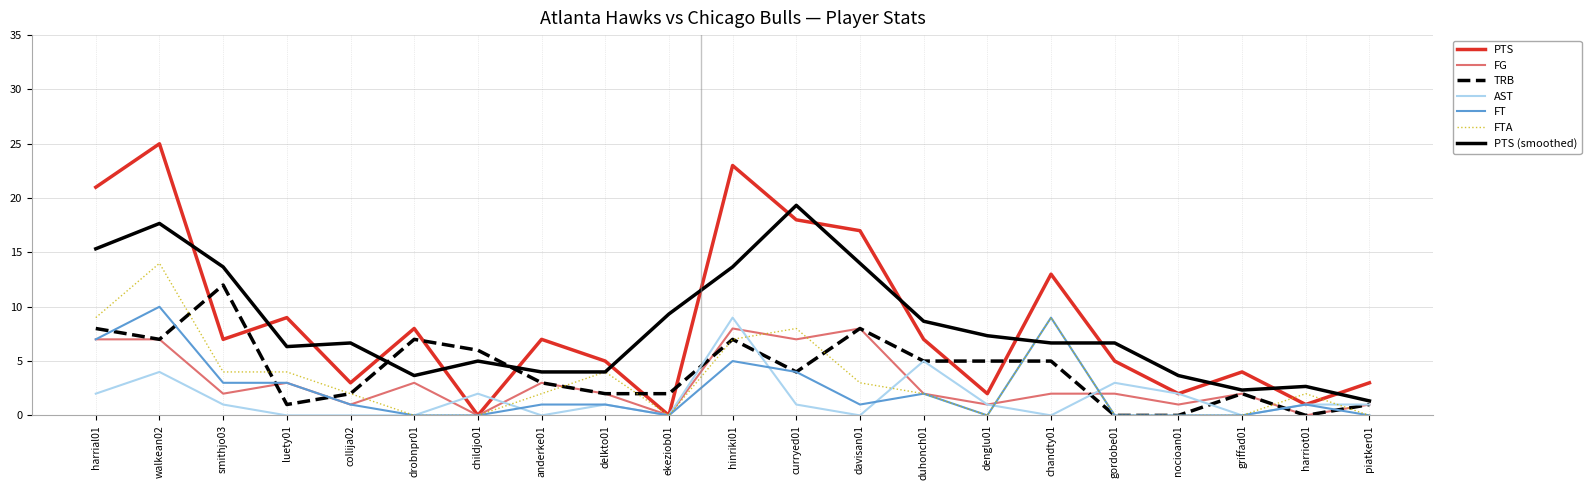

Which category has the highest value in the FTA series?

walkean02